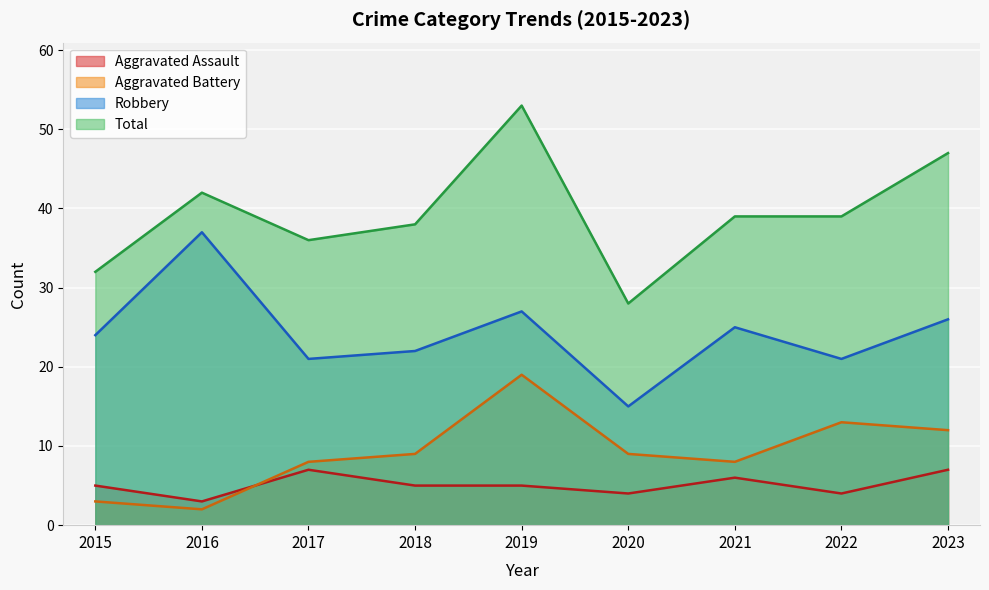

Reading left to right, extract all data points from this chart.

Aggravated Assault: 2015=5	2016=3	2017=7	2018=5	2019=5	2020=4	2021=6	2022=4	2023=7
Aggravated Battery: 2015=3	2016=2	2017=8	2018=9	2019=19	2020=9	2021=8	2022=13	2023=12
Robbery: 2015=24	2016=37	2017=21	2018=22	2019=27	2020=15	2021=25	2022=21	2023=26
Total: 2015=32	2016=42	2017=36	2018=38	2019=53	2020=28	2021=39	2022=39	2023=47